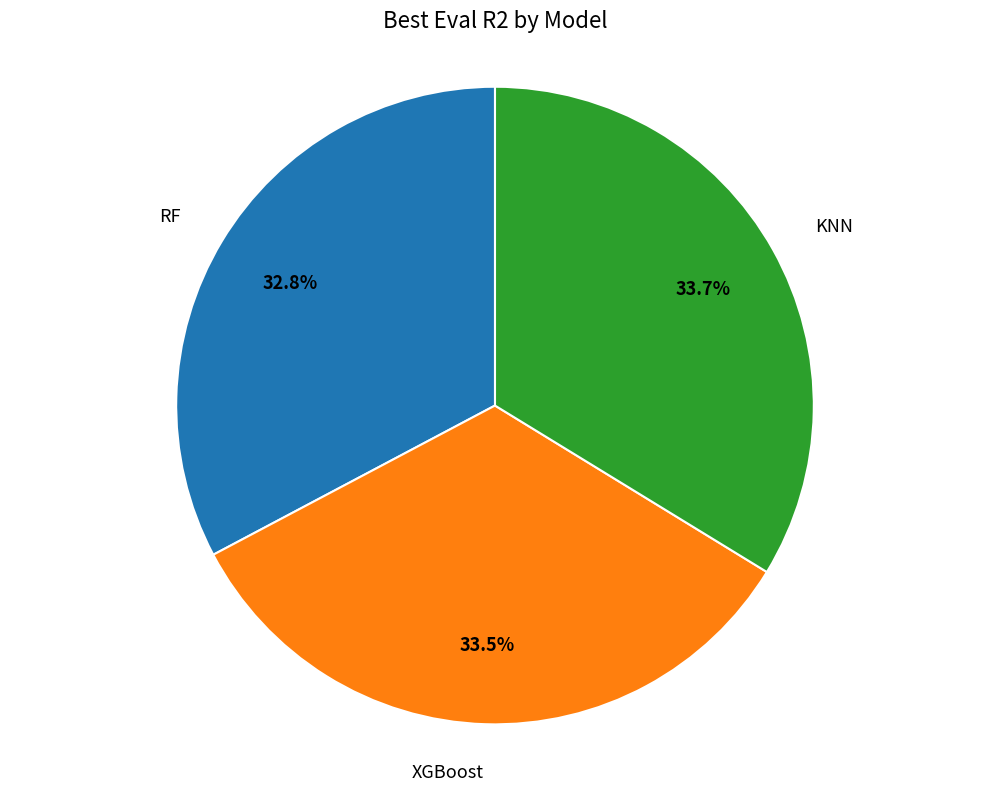

Is it true that RF is 33% of the pie?

True